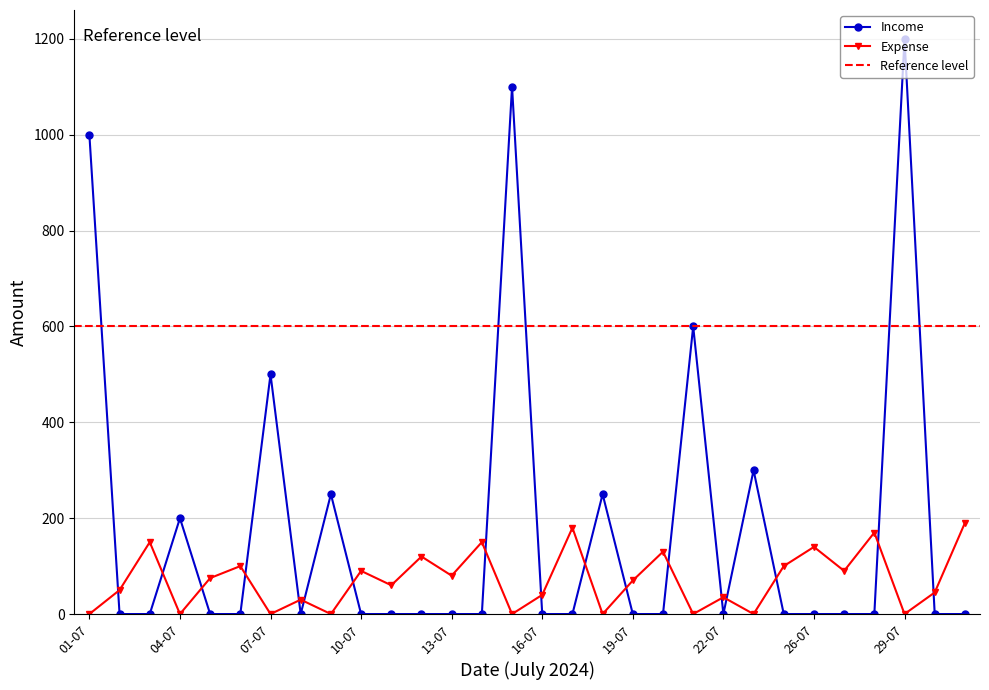

What is the average value of the Expense series?

70